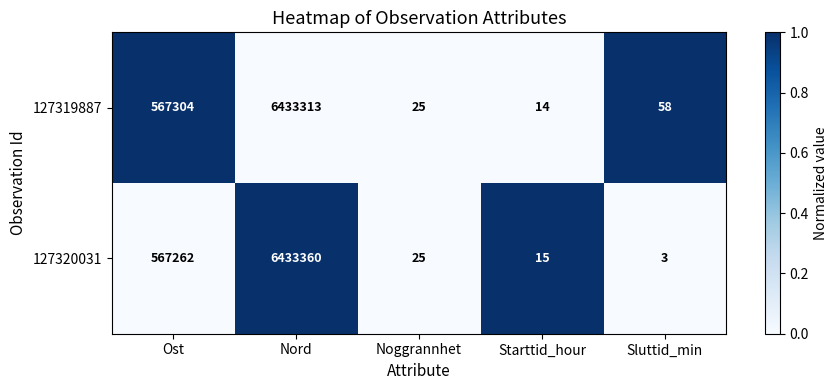

What is the difference between the 127320031 values at Starttid_hour and Sluttid_min?

12